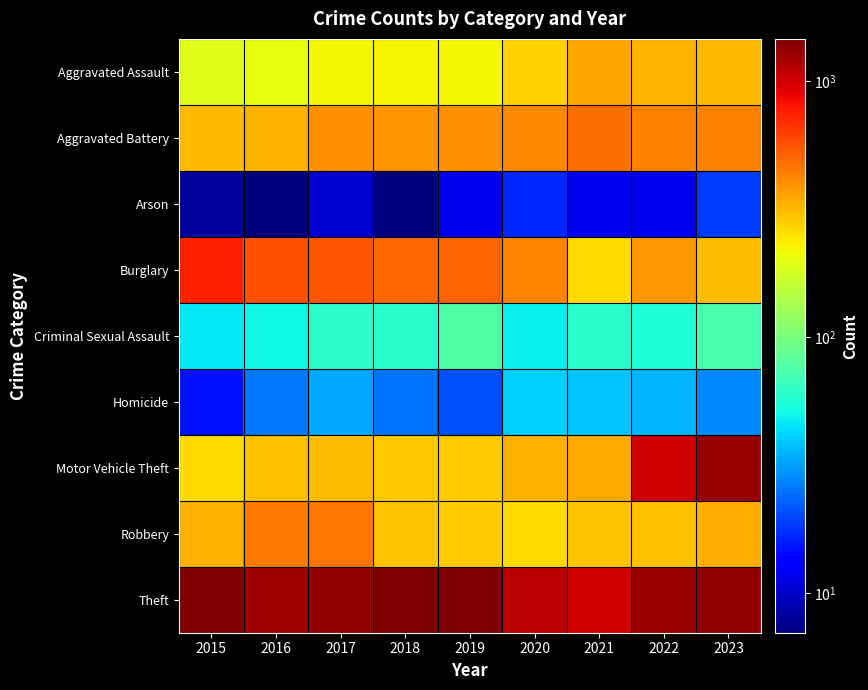

What is the total value across all series at 2018?

3234